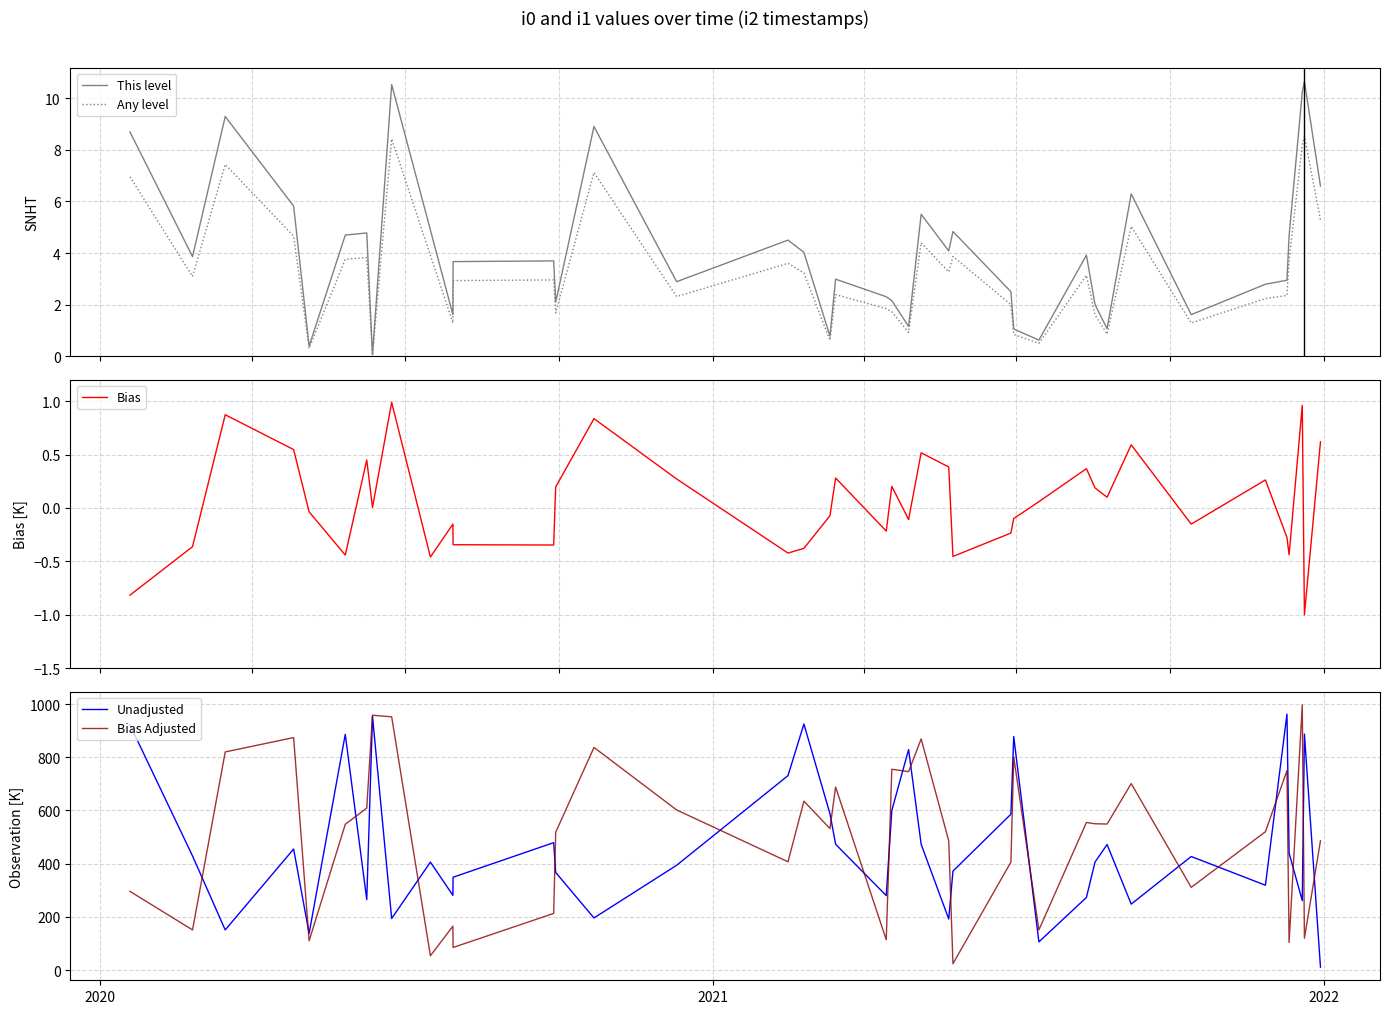

Does the chart have visible grid lines?

Yes